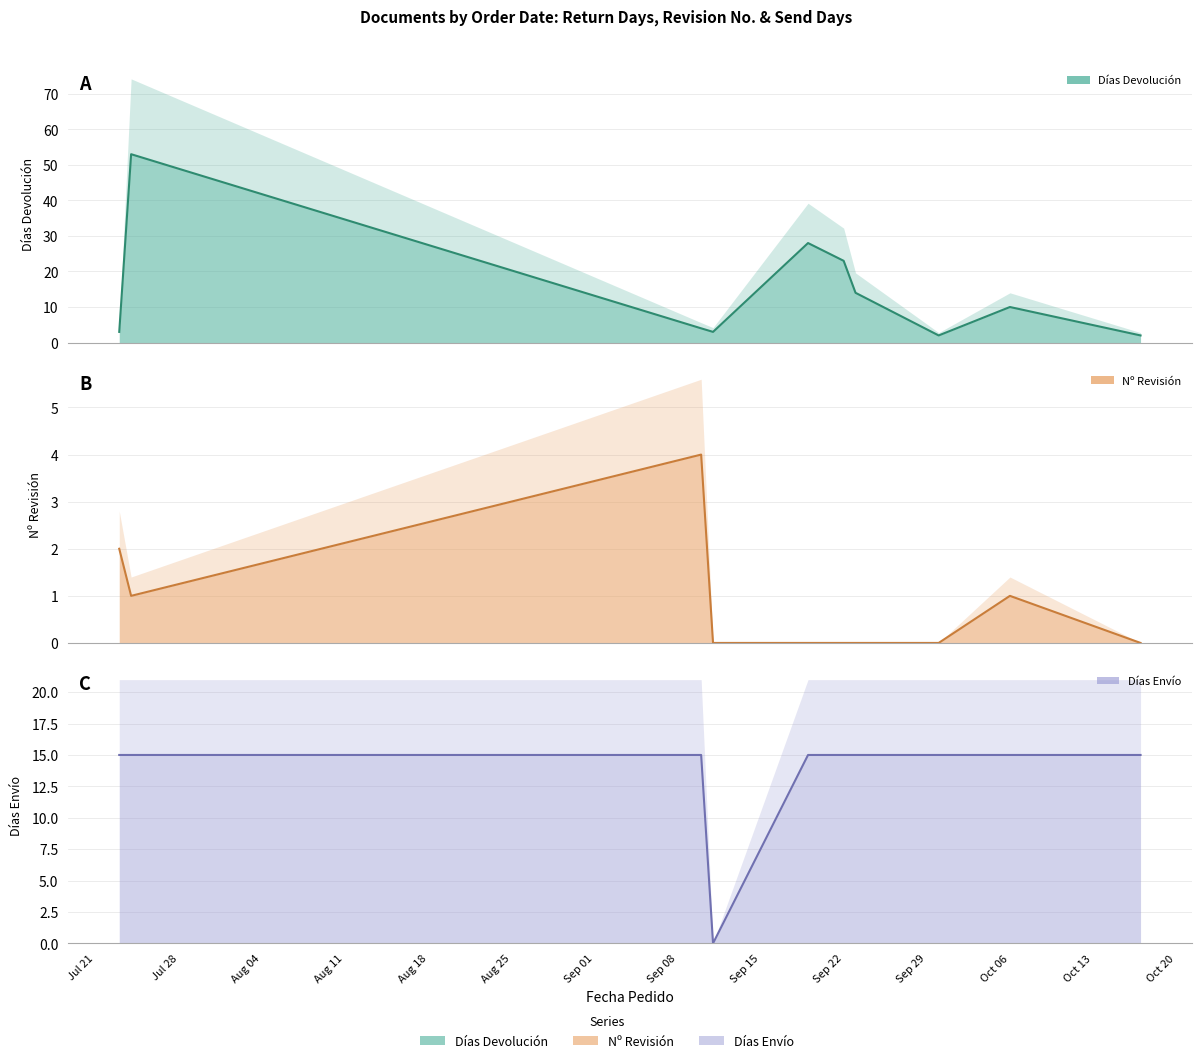

Which series has the widest spread of values?

Días Devolución line